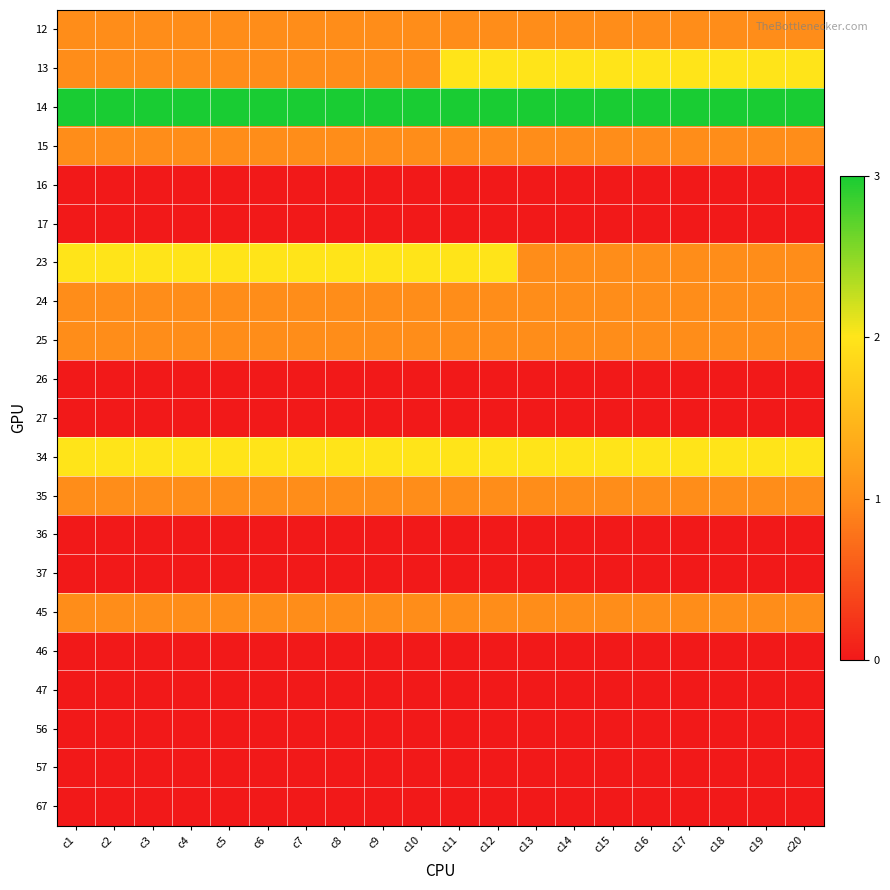

Which label corresponds to the smallest value in the chart?

c1